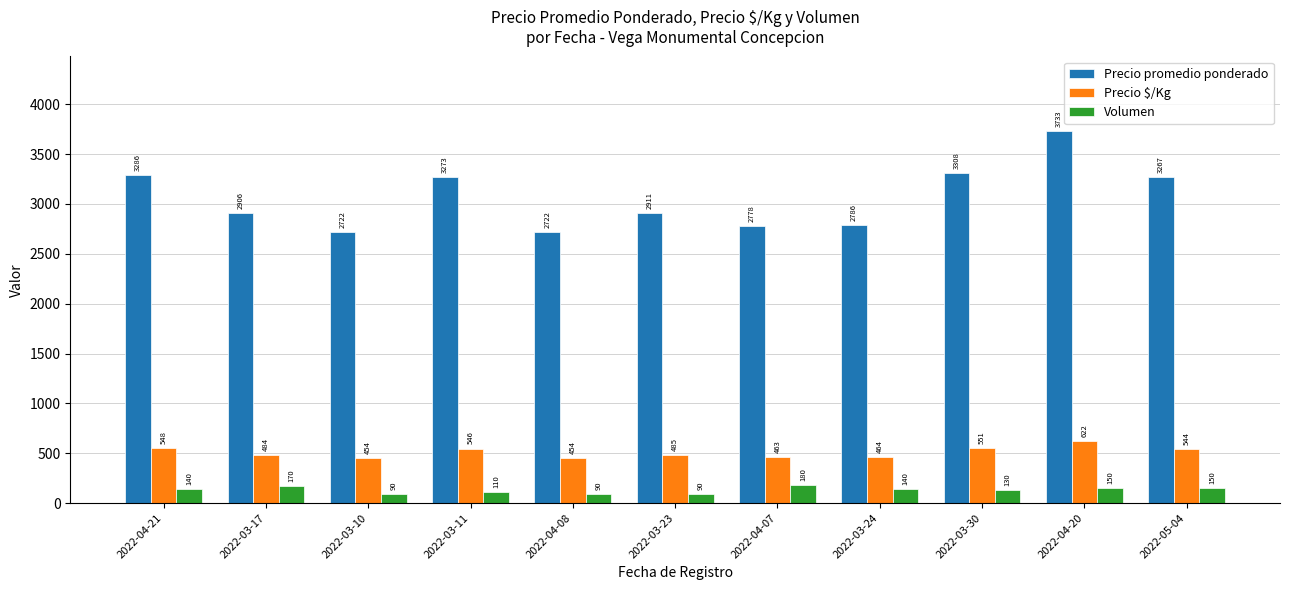

Does the chart contain stacked bars?

No